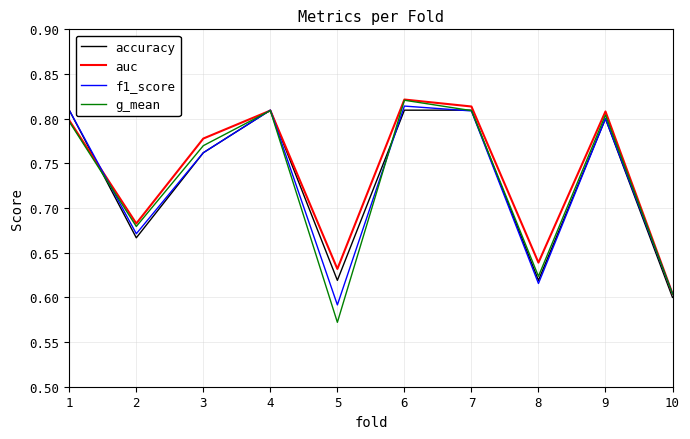

Does the chart have visible grid lines?

Yes